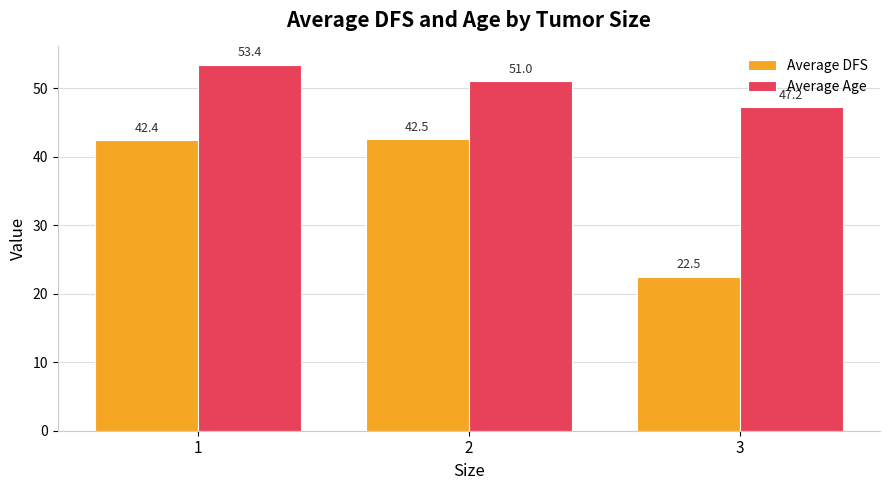

Rank the series by their maximum value, from highest to lowest.

Average Age, Average DFS